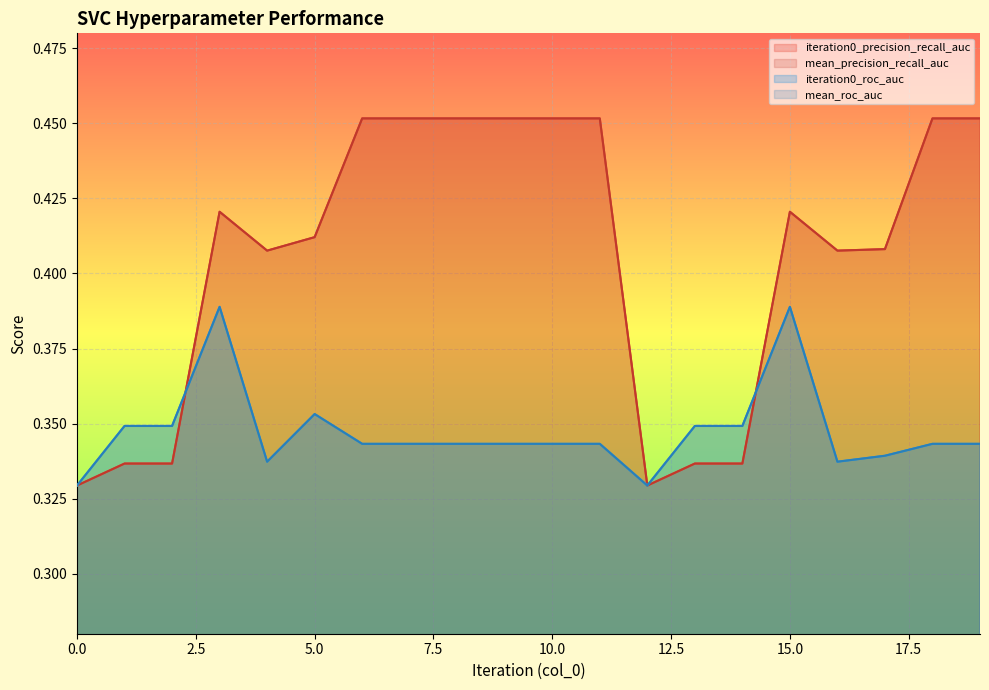

Count the mean_roc_auc values in the range 0 to 1.

20